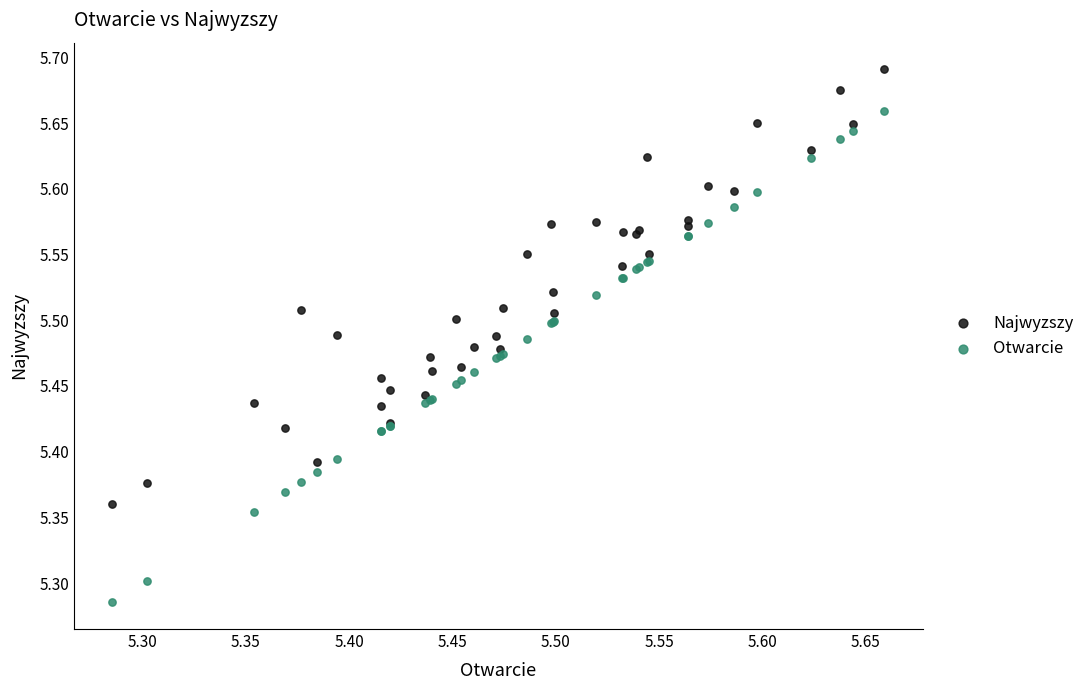

What are all the series names shown in the legend?

Najwyzszy, Otwarcie